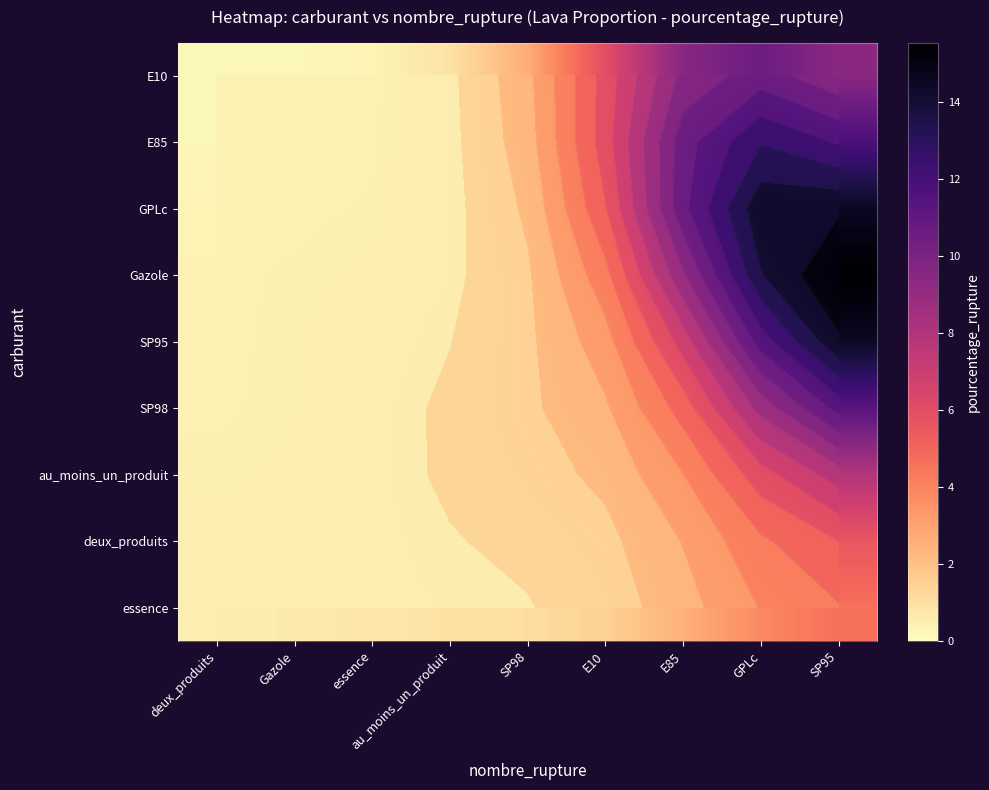

Rank the series by their maximum value, from highest to lowest.

Gazole, GPLc, SP95, E85, SP98, E10, au_moins_un_produit, deux_produits, essence